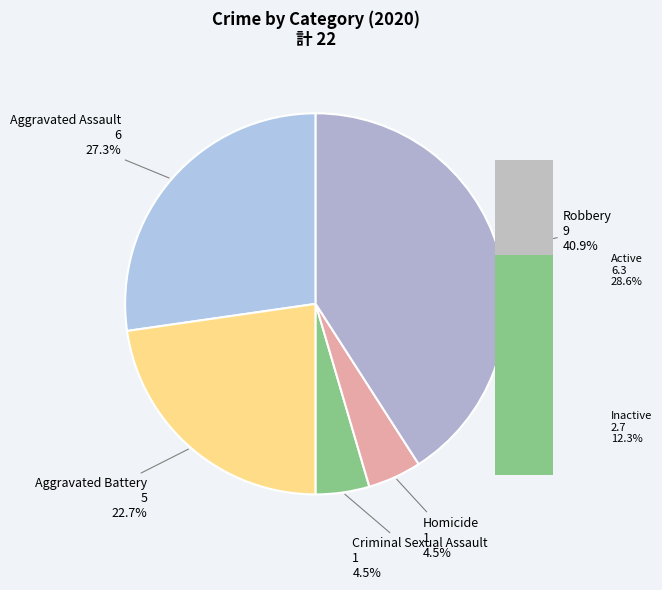

How many slices are in this pie chart?

5